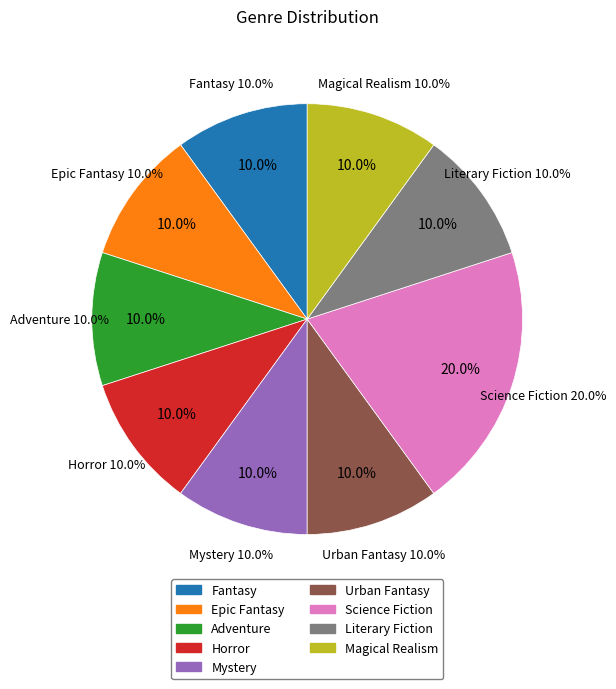

Combined, what portion of the pie is Science Fiction and Magical Realism?

30.0%